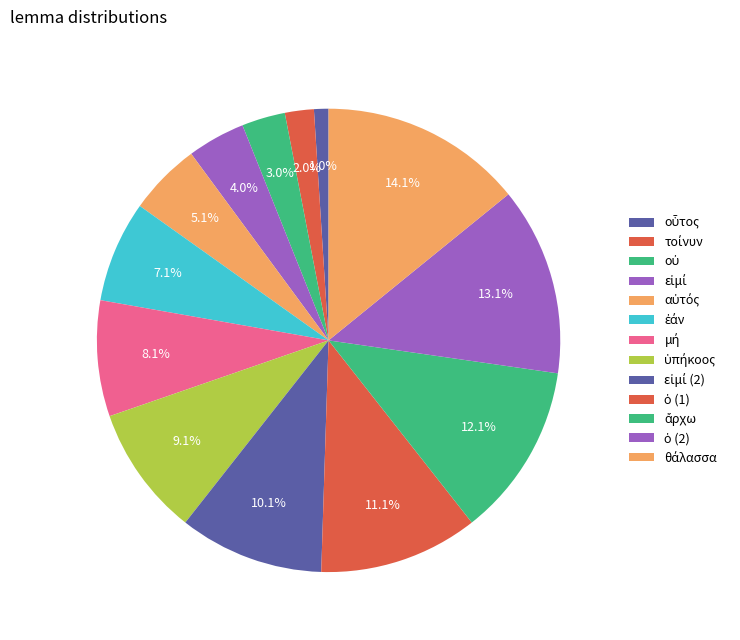

What is the total percentage of οὗτος and ὑπήκοος?

10.1%